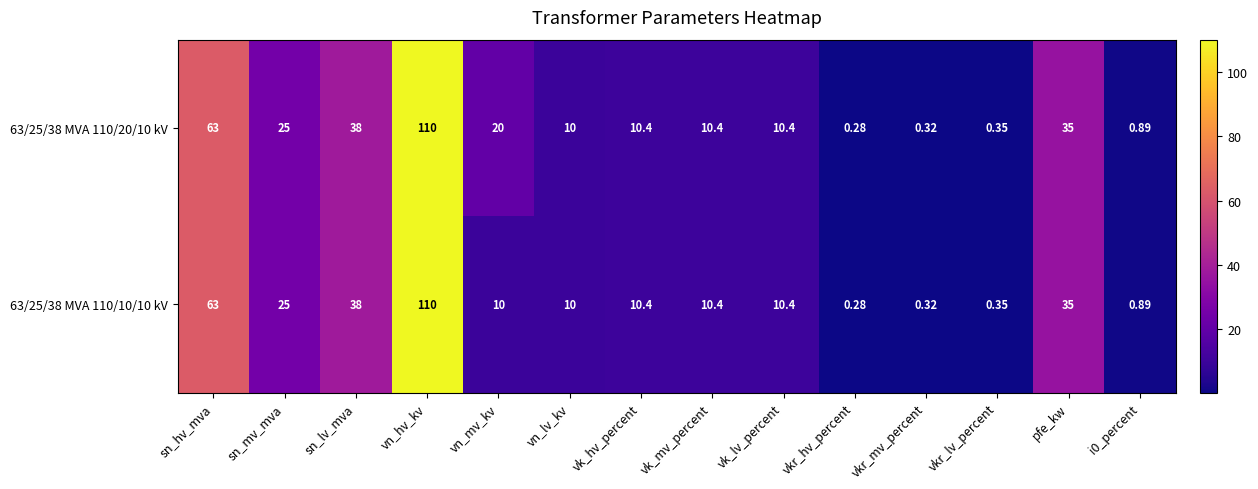

At which category is the sum across all series the highest?

vn_hv_kv